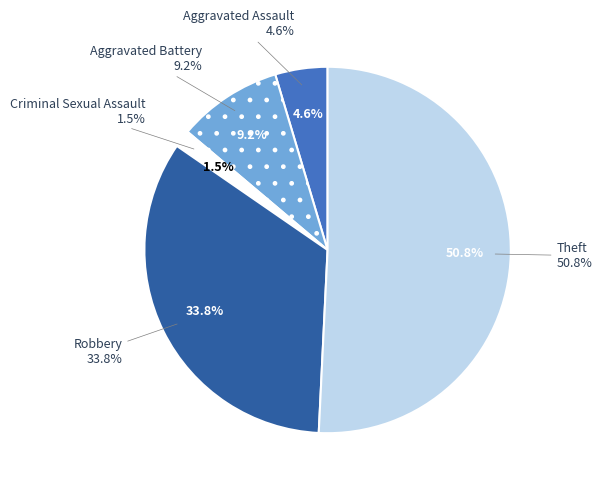

Which has a higher value, Aggravated Assault or Theft?

Theft